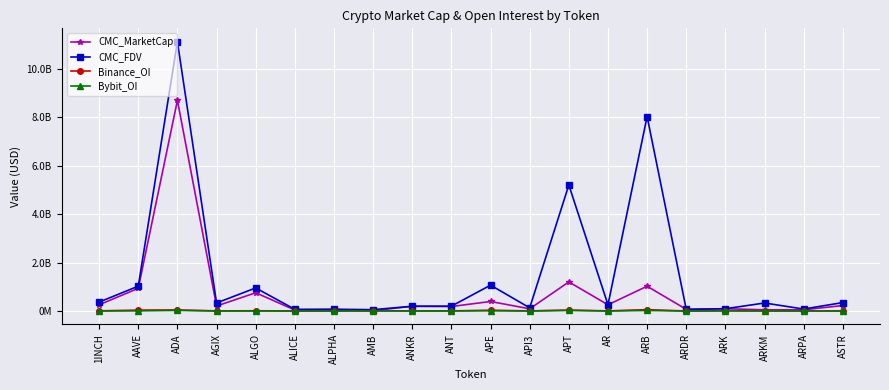

What is the total value across all series at APE?

1503809525.3